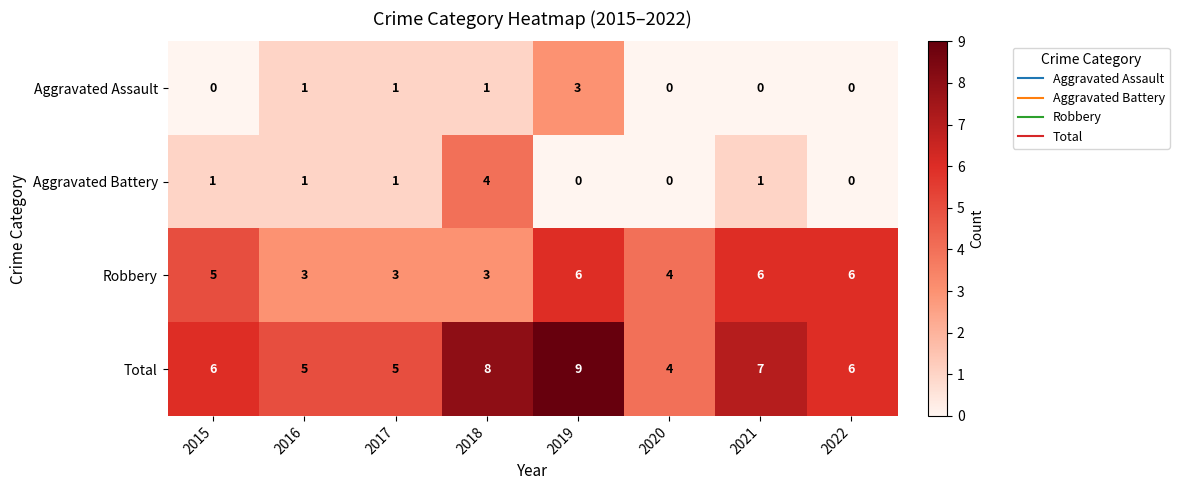

Rank the series by their maximum value, from lowest to highest.

Aggravated Assault, Aggravated Battery, Robbery, Total